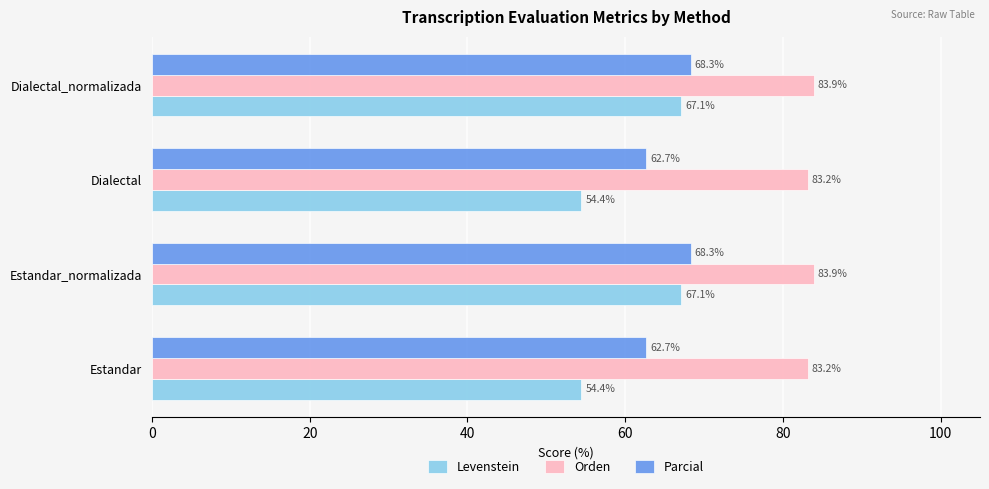

True or false: Levenstein has a value of 105.7 at Dialectal_normalizada.

False